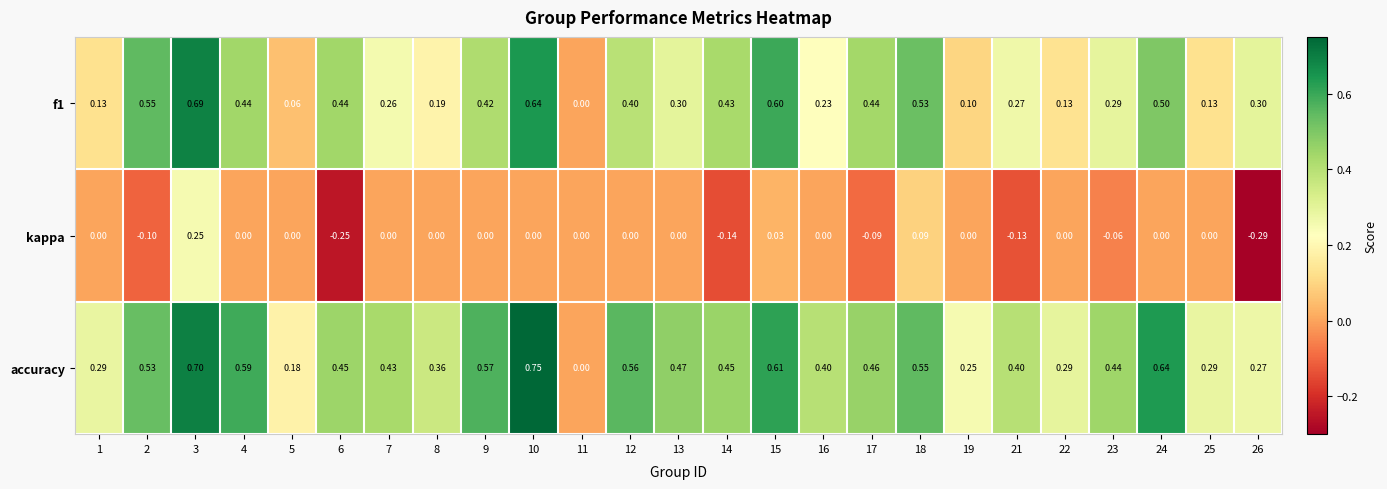

Between 21 and 23, which series saw the biggest shift?

kappa